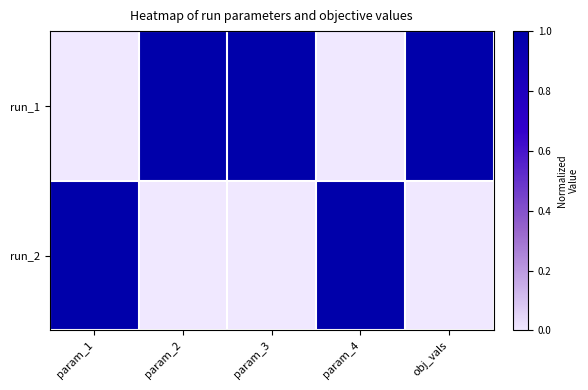

Rank the series by their maximum value, from lowest to highest.

run_1, run_2